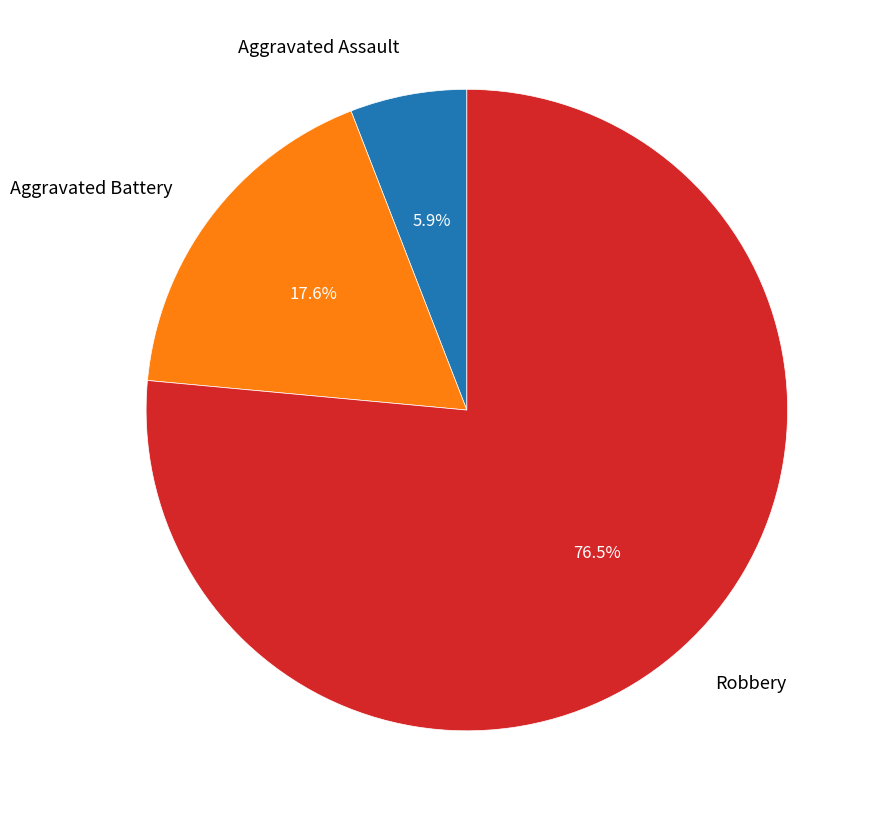

True or false: Robbery accounts for 65% of the total.

False